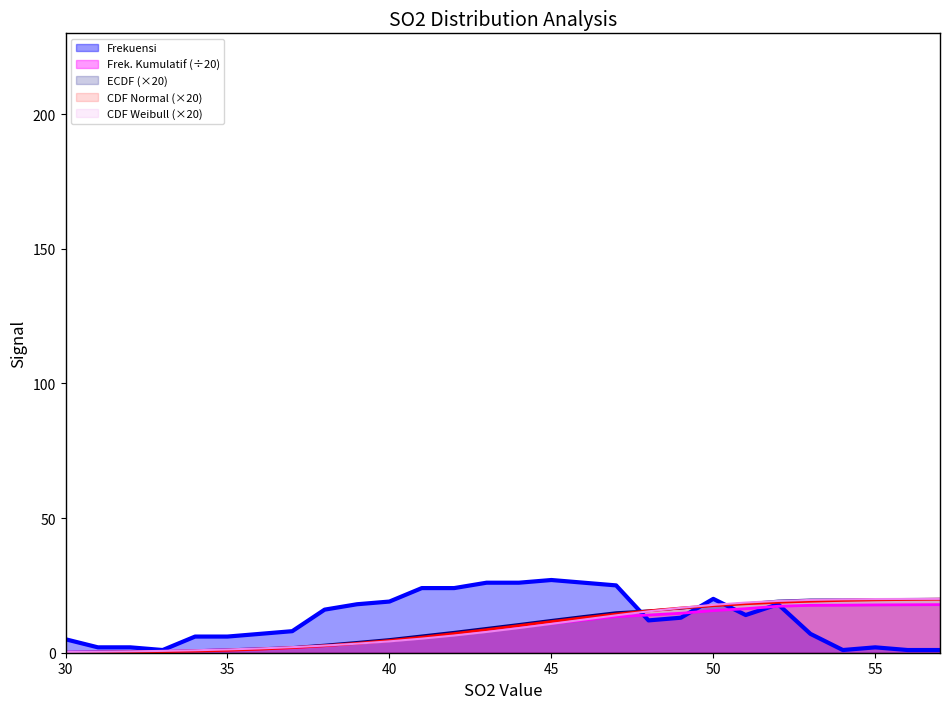

The Frekuensi series shows 21.0 at 49. True or false?

False